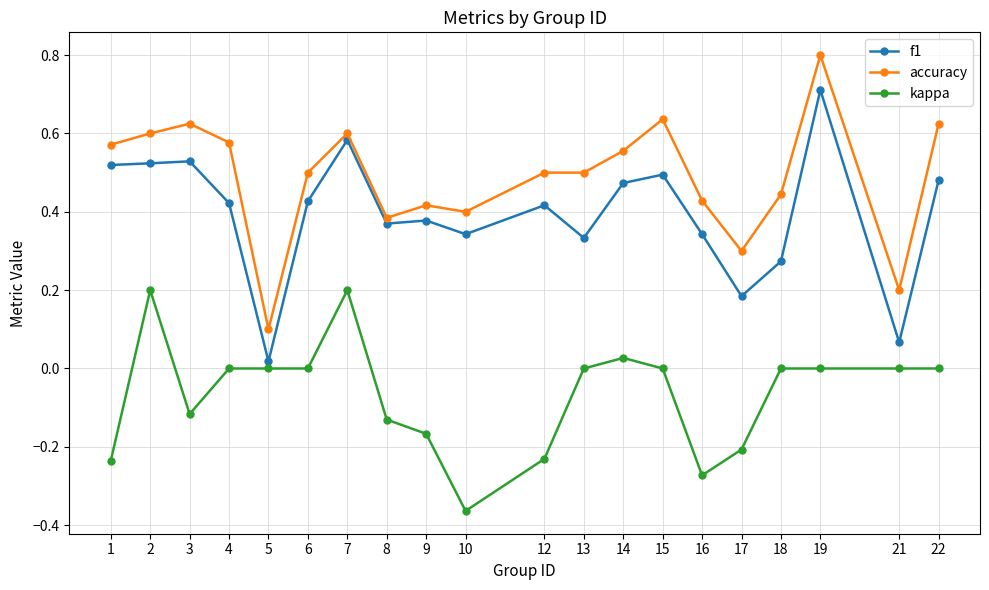

At 7, list the series in order from largest to smallest.

accuracy, f1, kappa